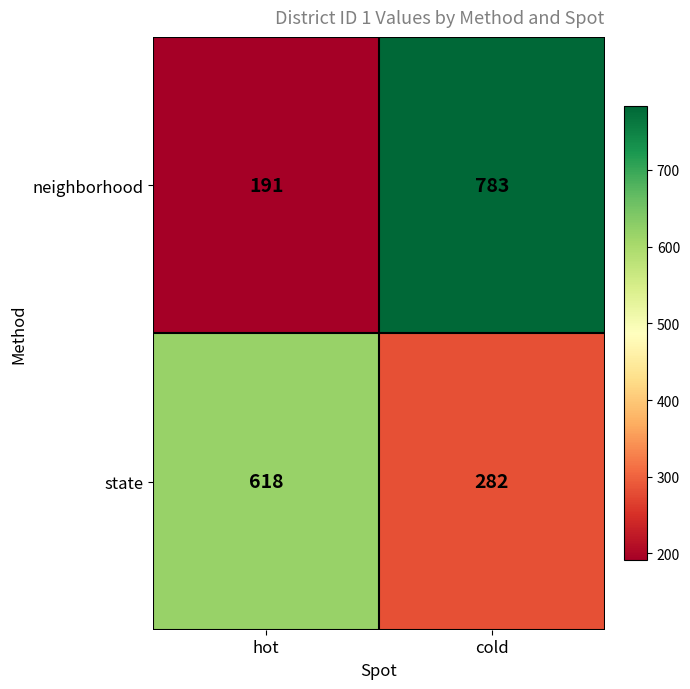

The state series shows 1071 at hot. True or false?

False